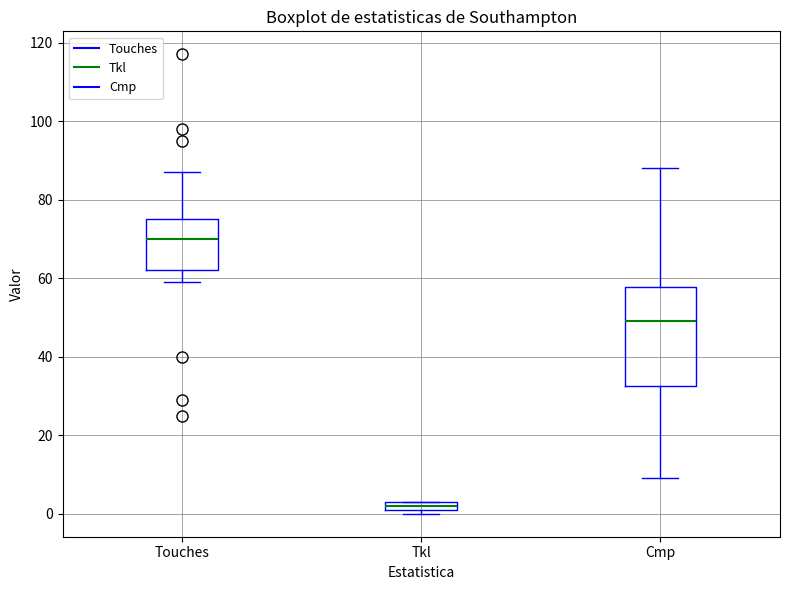

Which box has the lowest median line?

Tkl